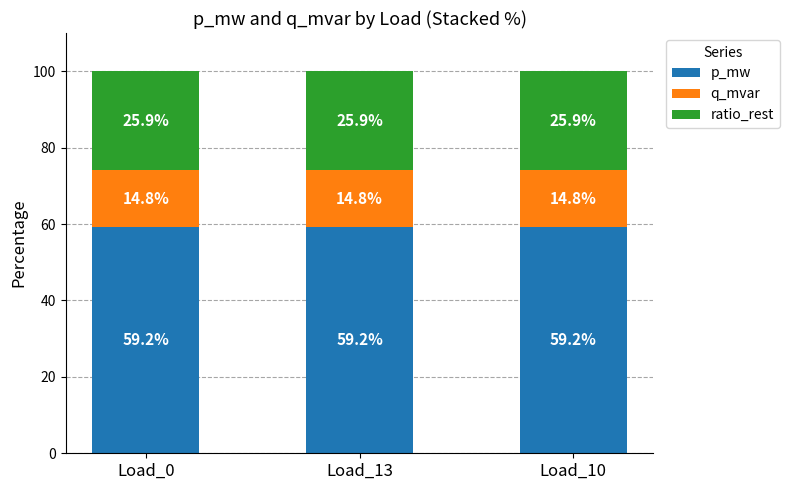

The p_mw series shows 59.2 at Load_13. True or false?

True